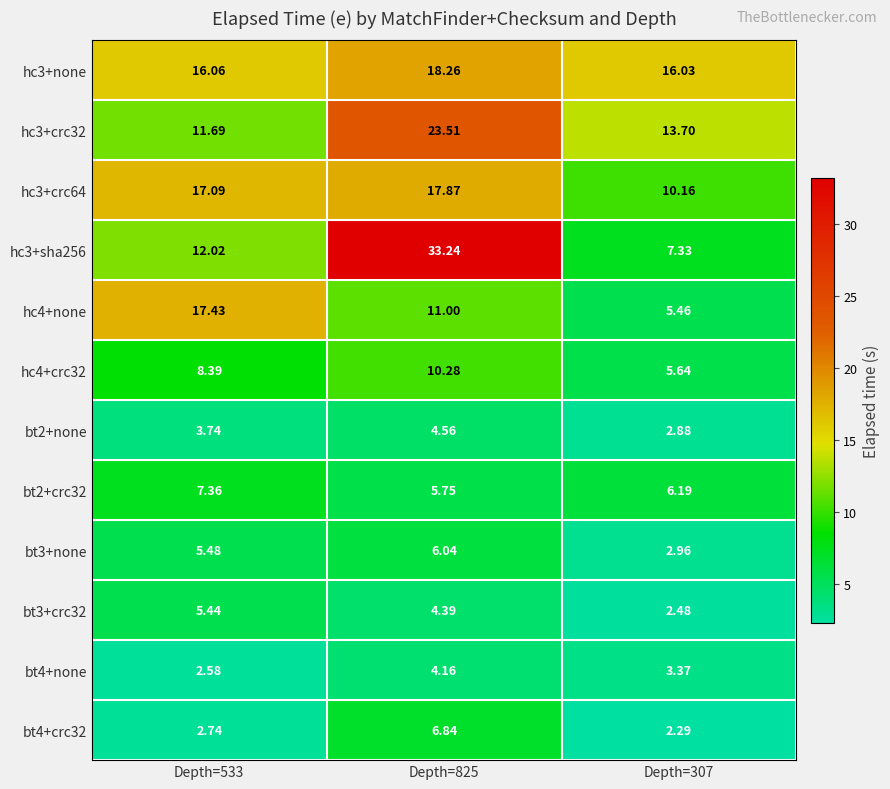

Which label corresponds to the smallest value in the chart?

Depth=307